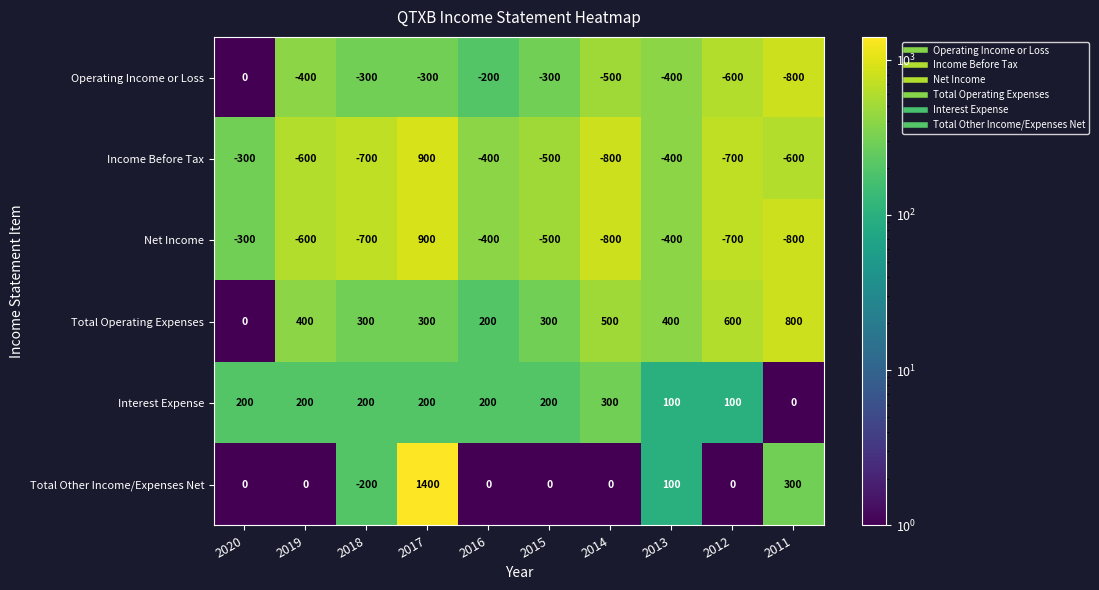

What is the average value of the Operating Income or Loss series?

-380